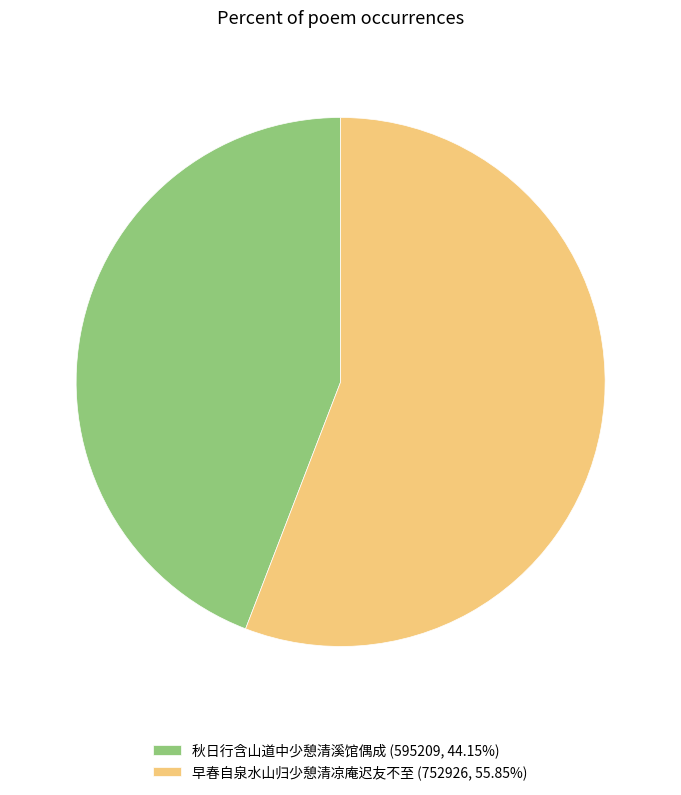

Approximately how many times larger is the value at 秋日行含山道中少憩清溪馆偶成 (595209, 44.15%) compared to 早春自泉水山归少憩清凉庵迟友不至 (752926, 55.85%)?

0.8